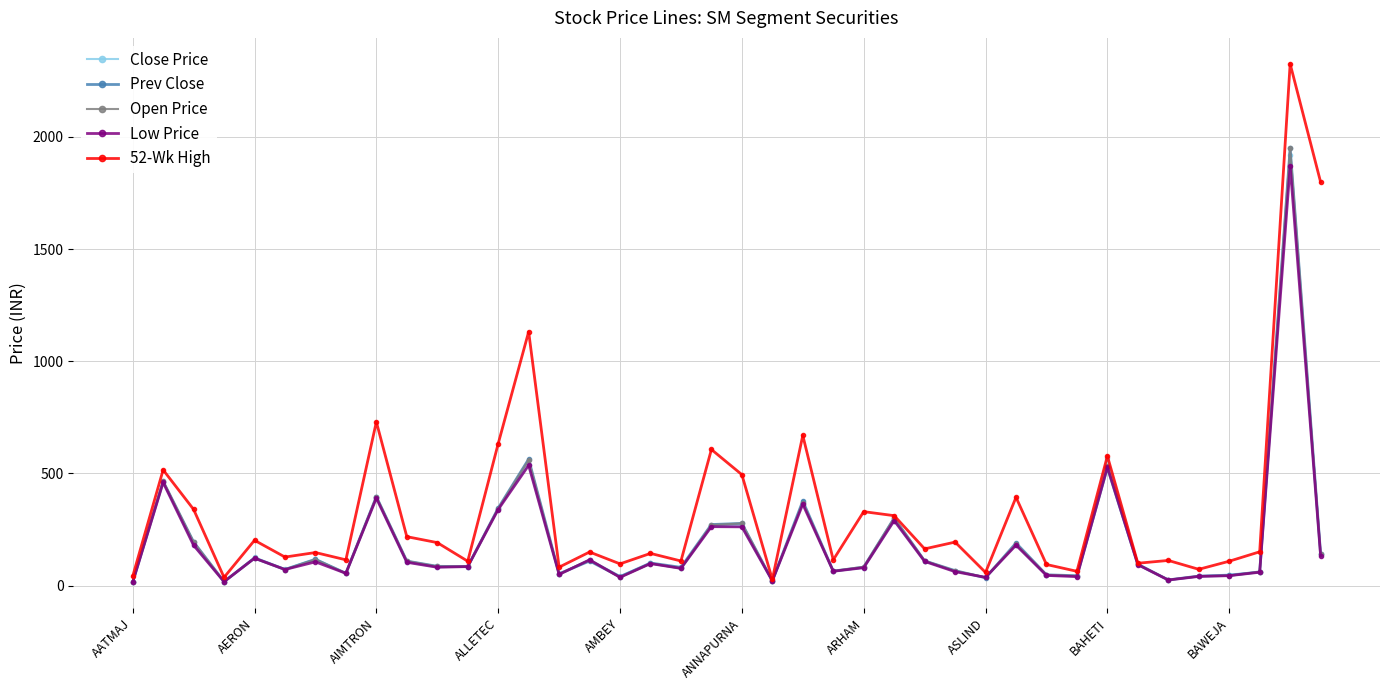

What is the value of the 52-Wk High point at the 11th from the left?

191.9